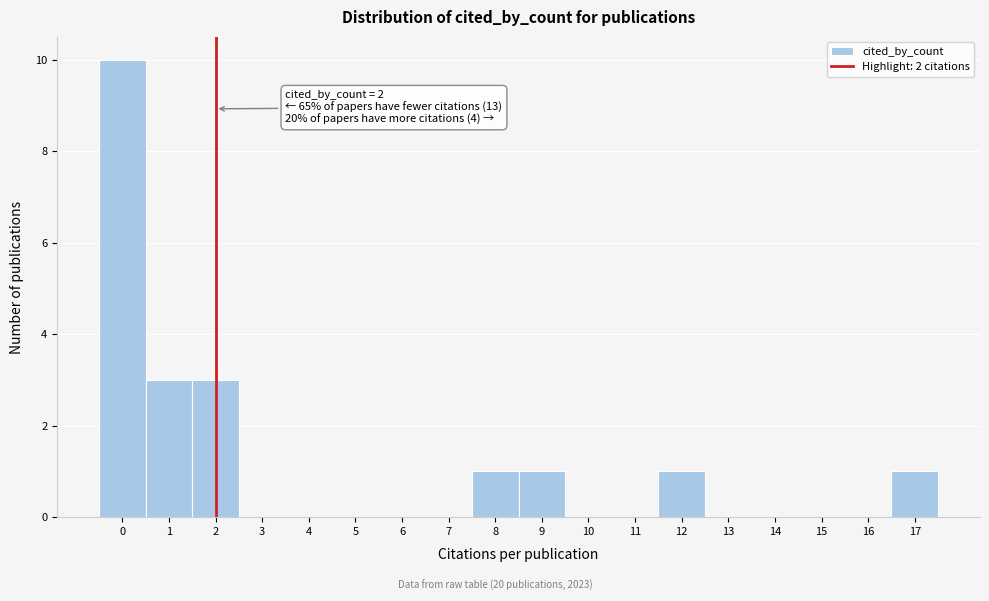

Which range on the x-axis has the tallest bar?

-0.5 to 0.5